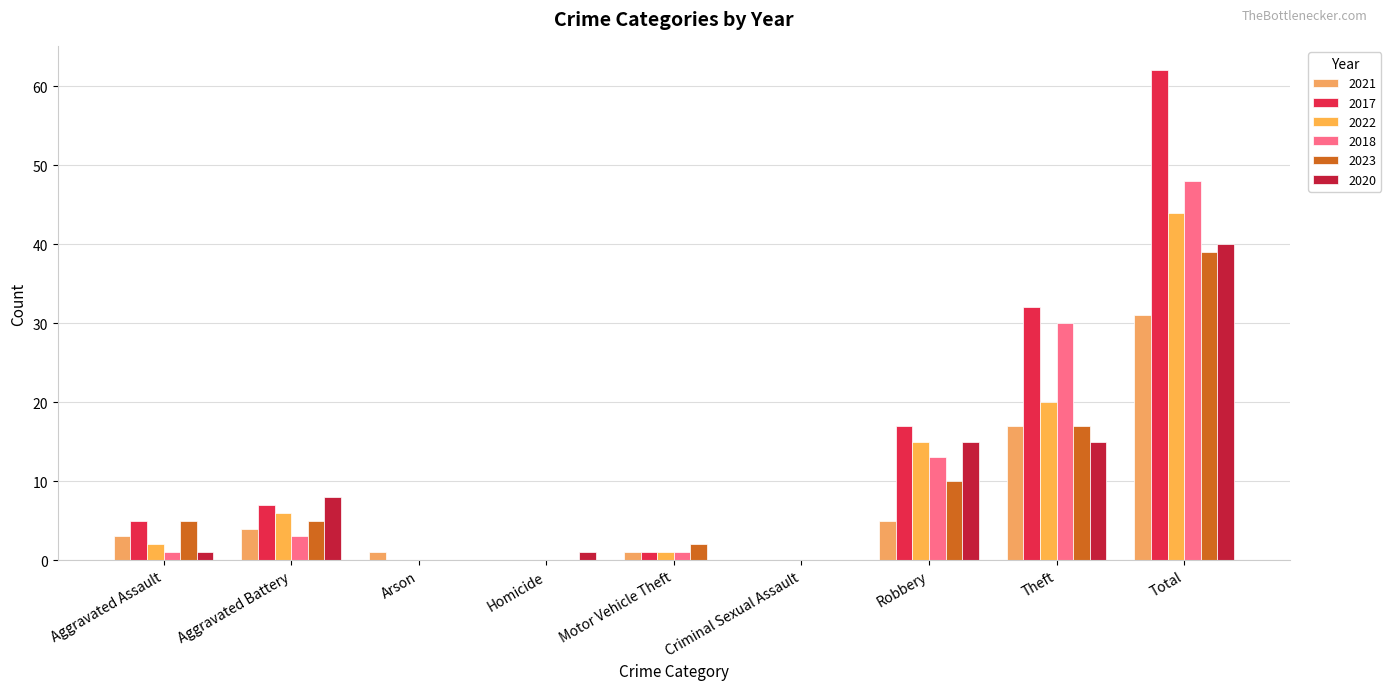

Which category has the highest value in the 2021 series?

Total